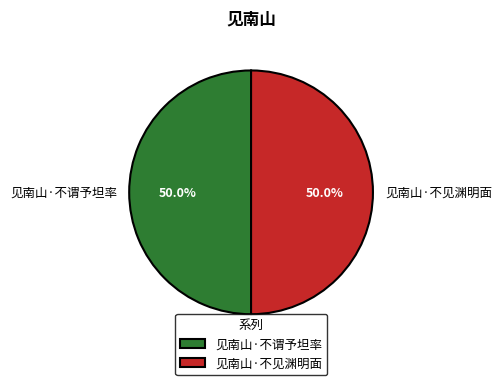

How many slices are in this pie chart?

2